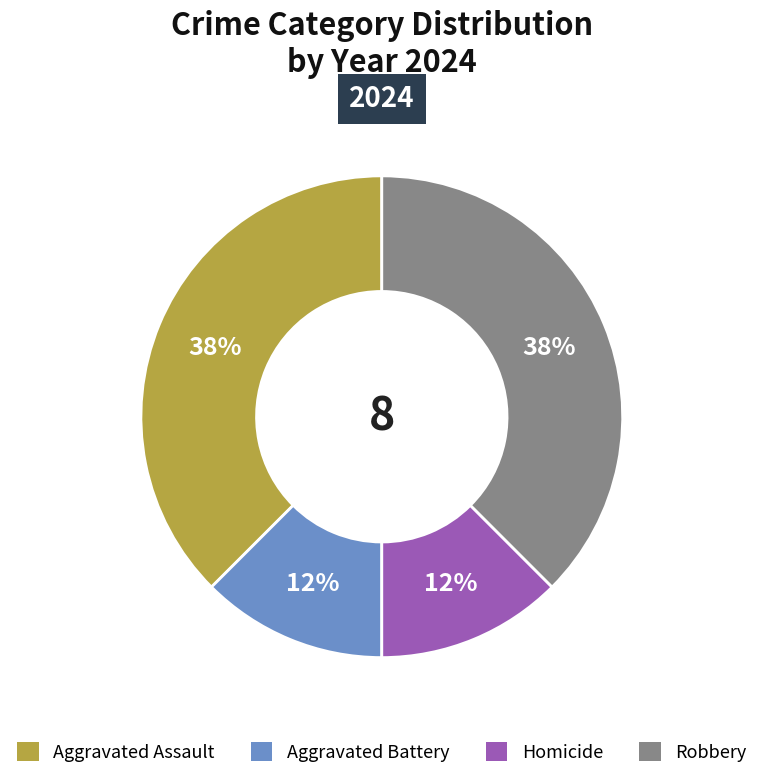

Is there a majority slice in this chart?

No